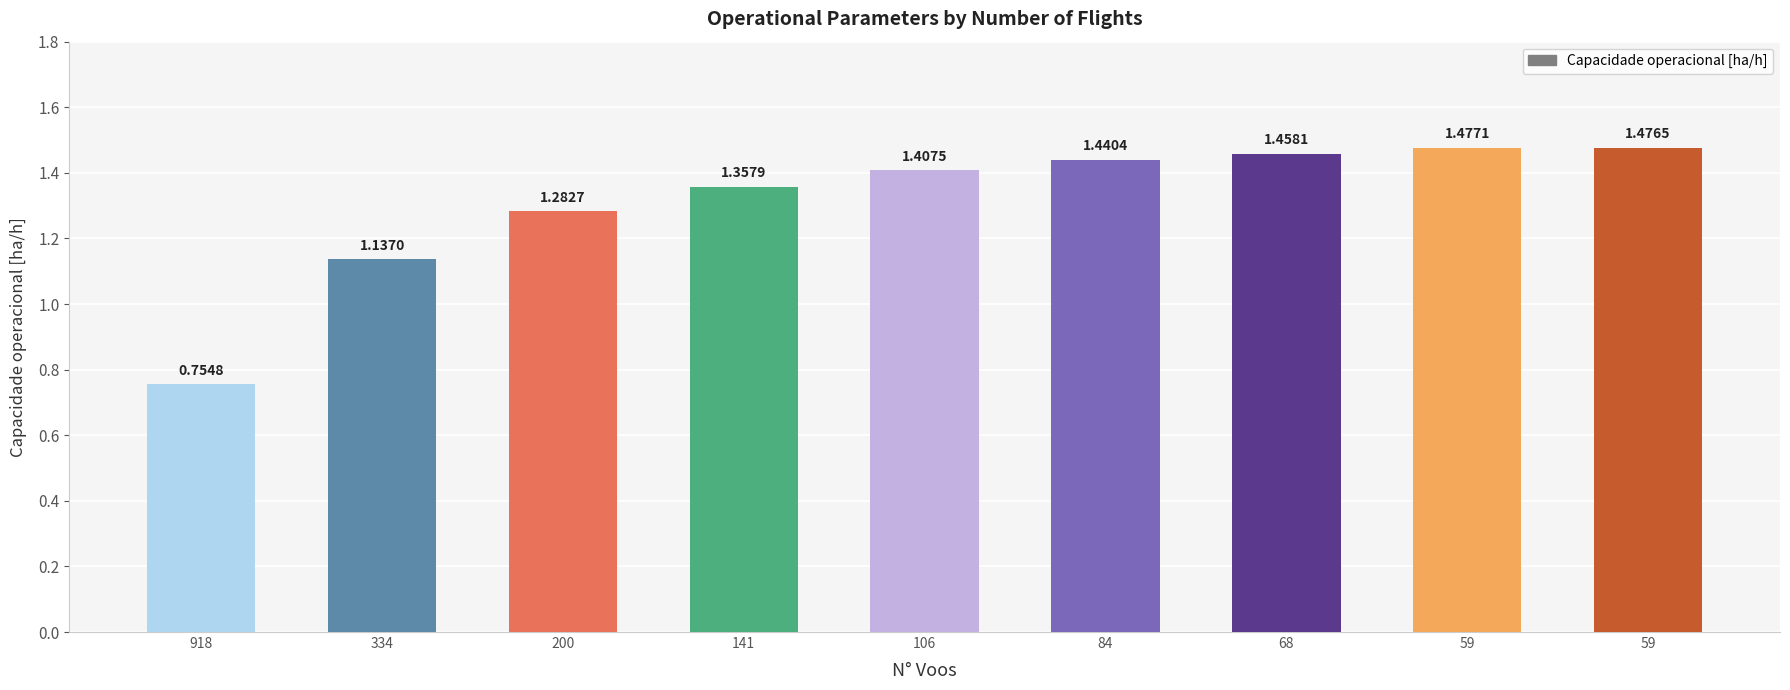

How many distinct data groups are displayed?

1